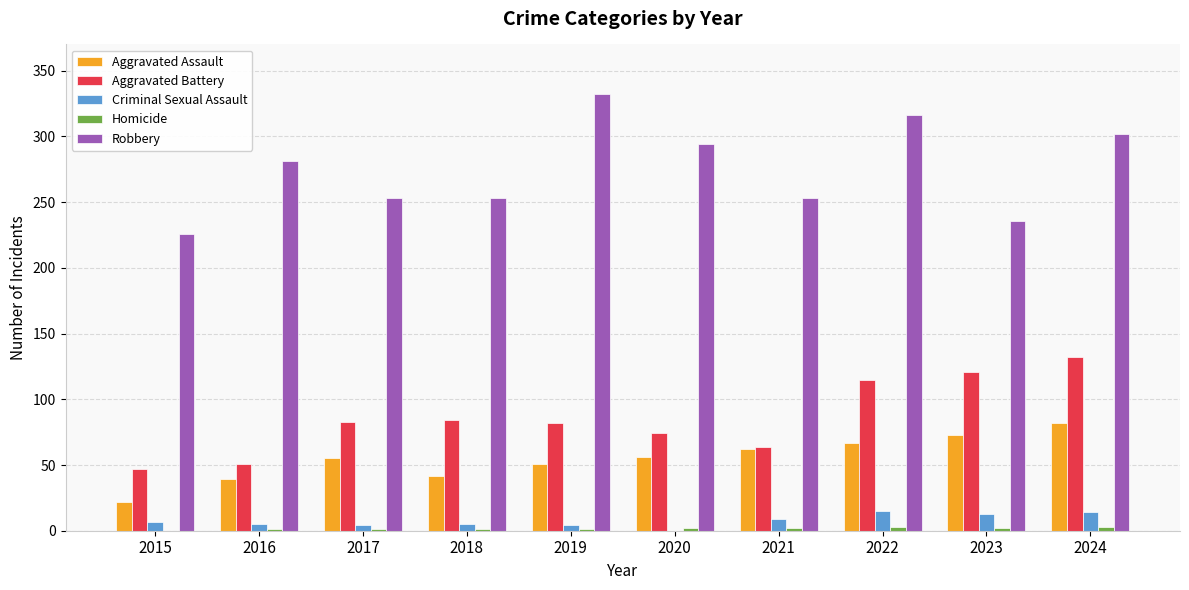

What is the sum of all Robbery values?

2746